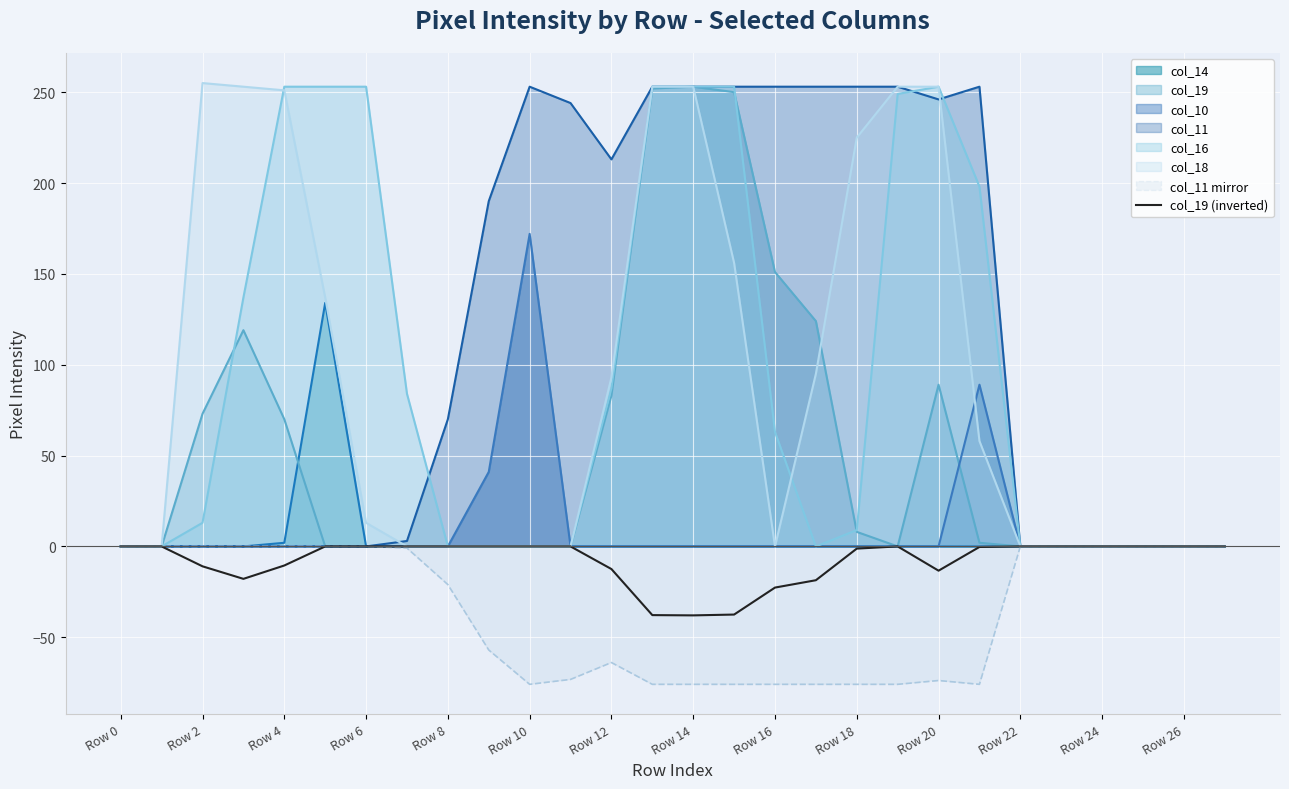

What is the value of the 19th point from the left?

-1.2